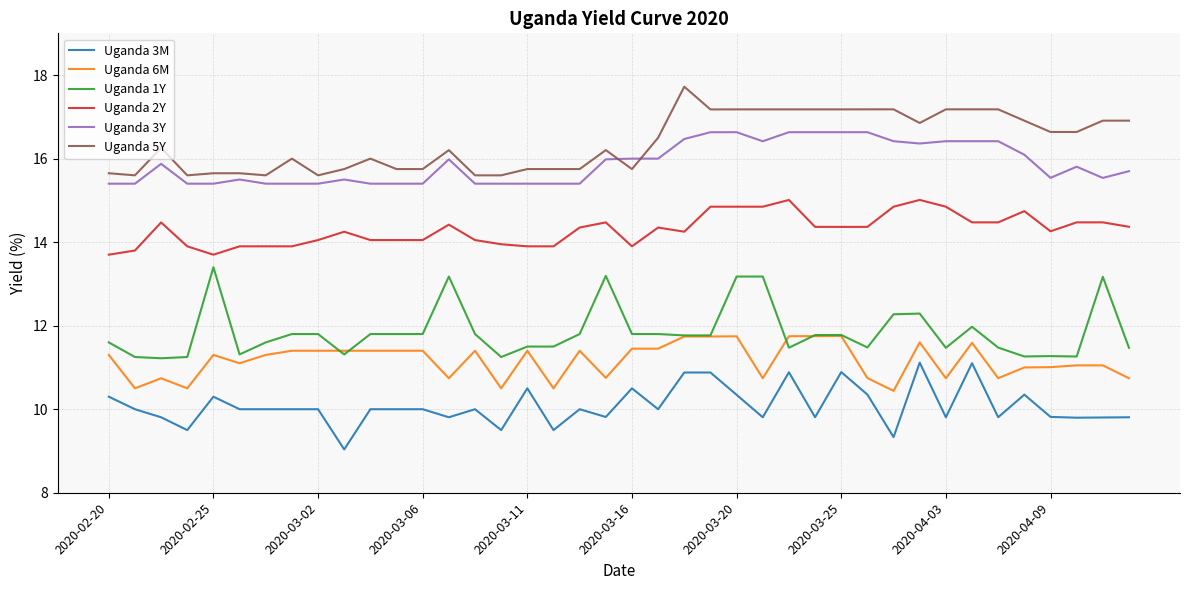

What is the difference between the maximum and minimum values in the Uganda 2Y series?

1.3